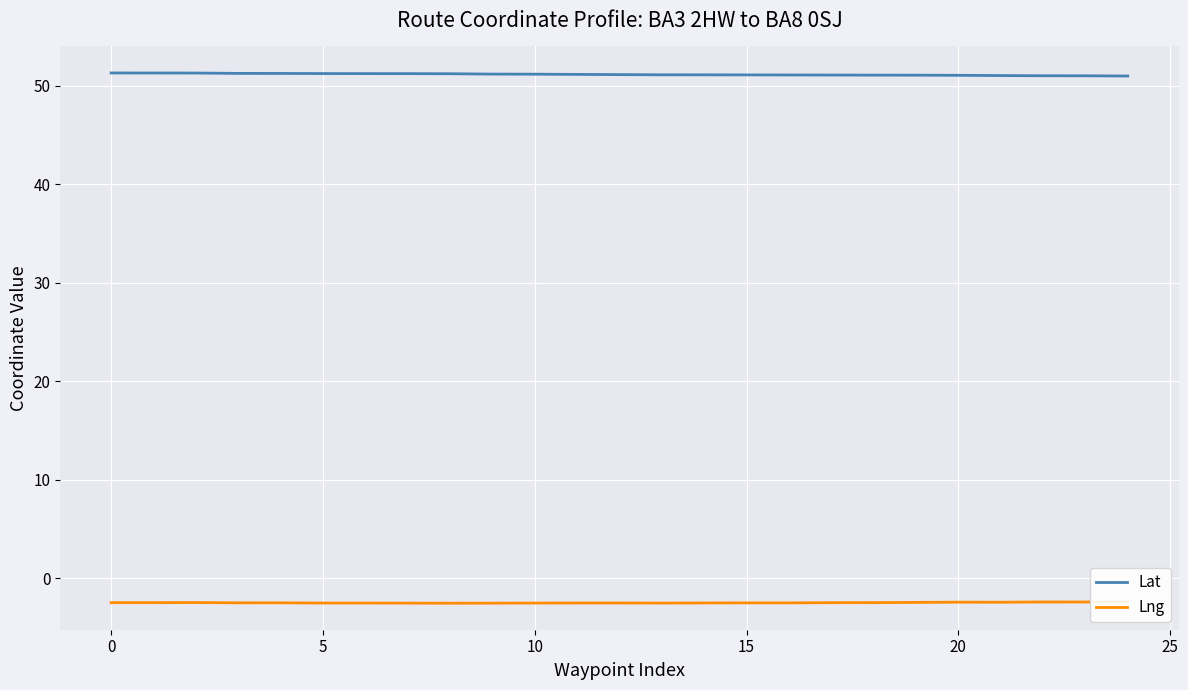

What is the smallest value displayed?

-2.5